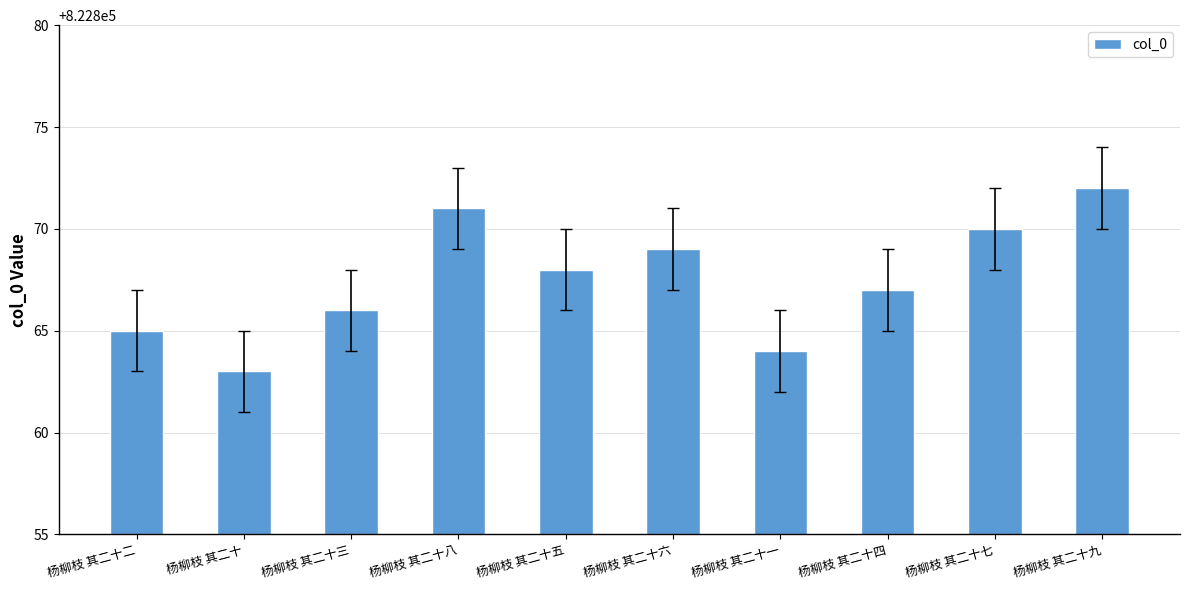

What is the value of the 1st bar from the left?

822865